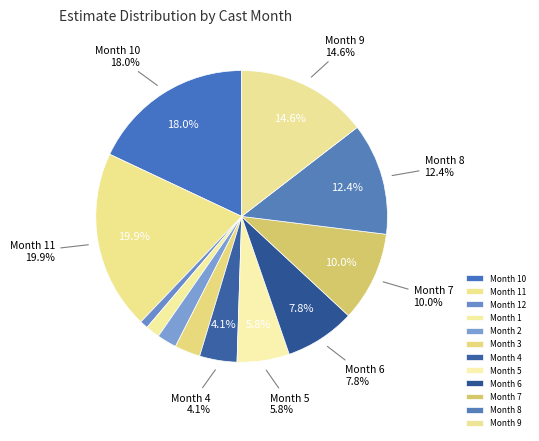

Does 10 represent more than half of the total?

No